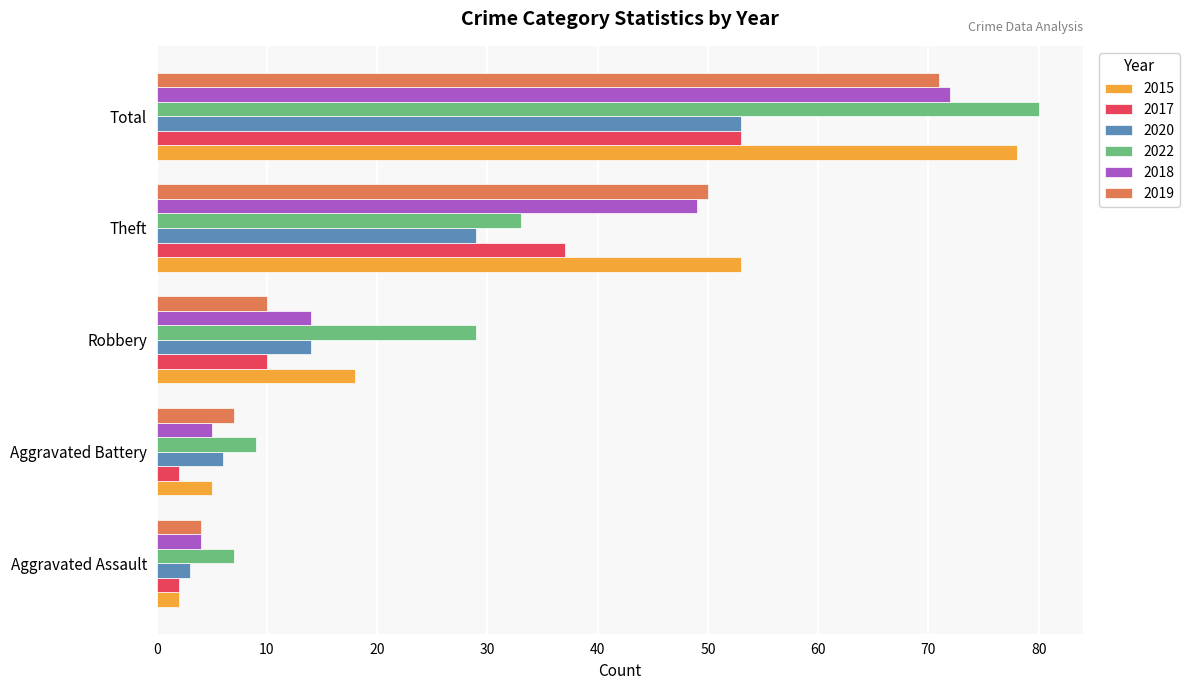

What is the average value of the 2017 series?

21